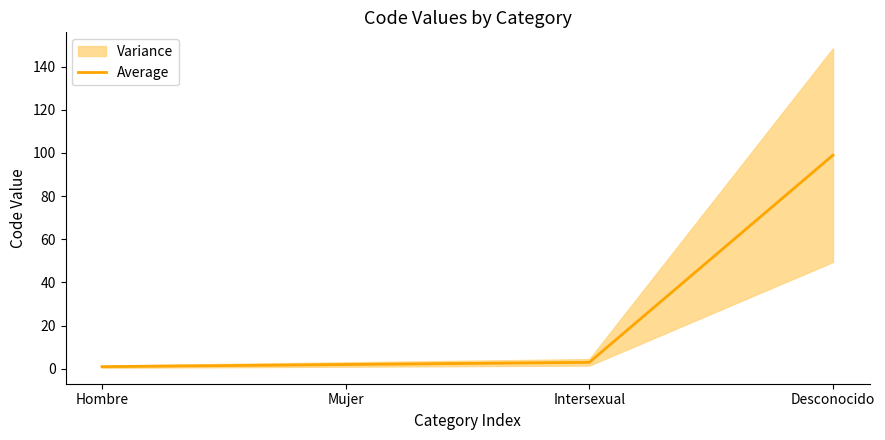

Reading right to left, what are all the values shown in this chart?

Desconocido=99	Intersexual=3	Mujer=2	Hombre=1